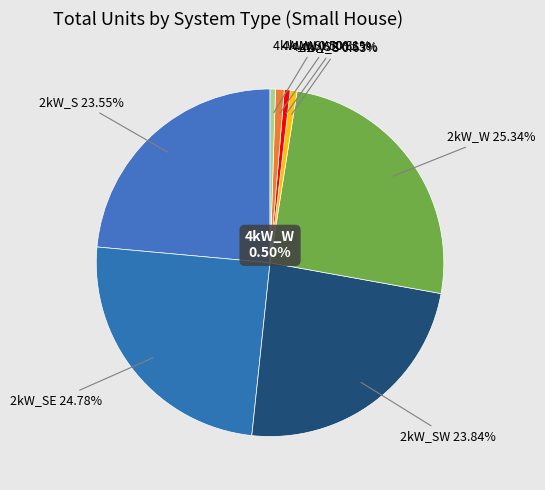

The 75kW_S slice represents 1% of the pie. True or false?

False